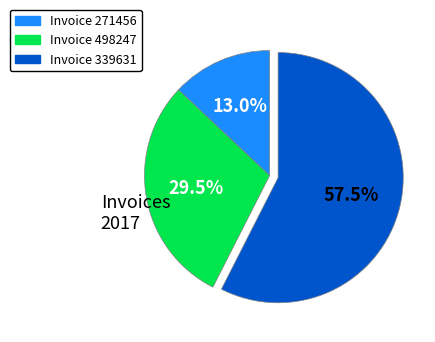

Is there a majority slice in this chart?

Yes